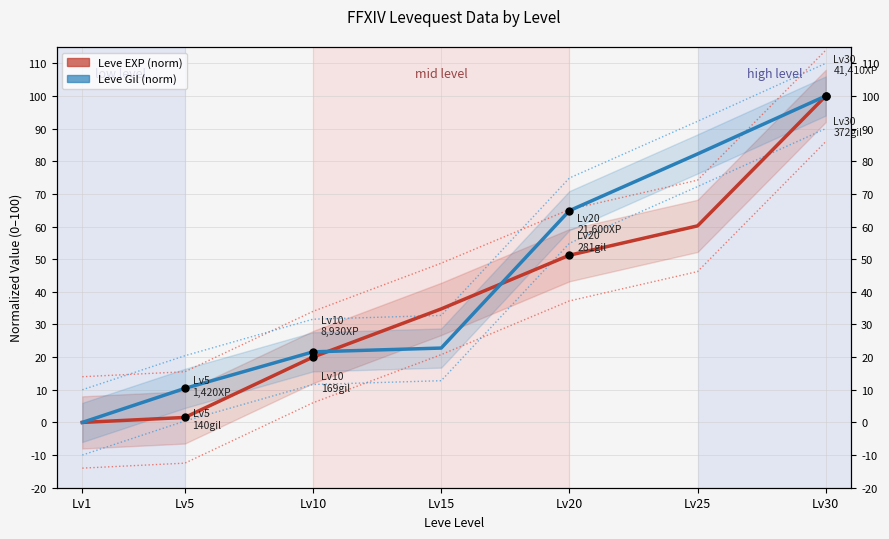

Between Lv5 and Lv20, which series saw the biggest shift?

Leve Gil (norm)